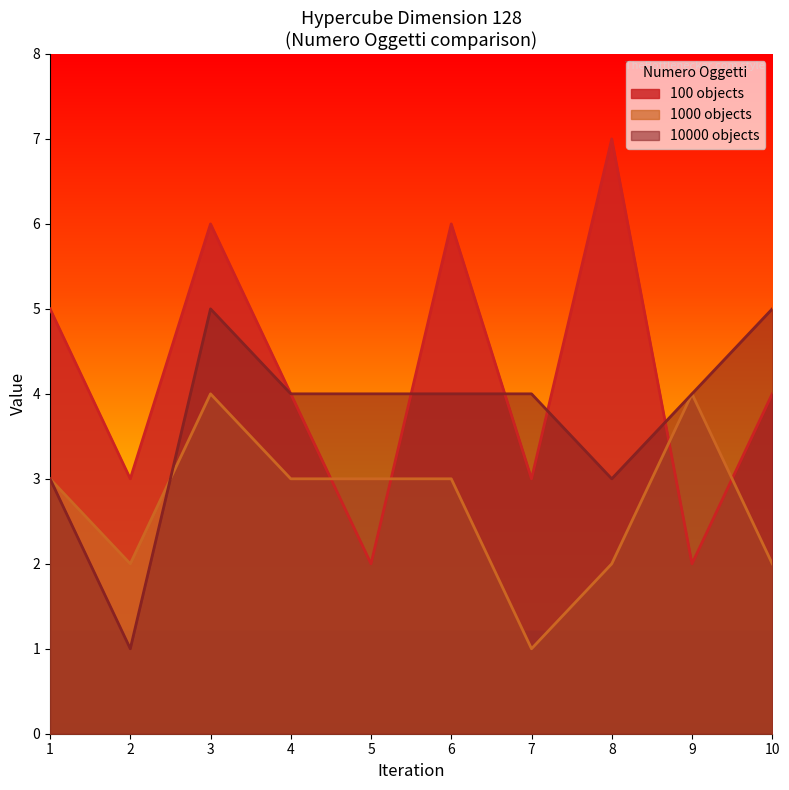

Does the chart have visible grid lines?

No